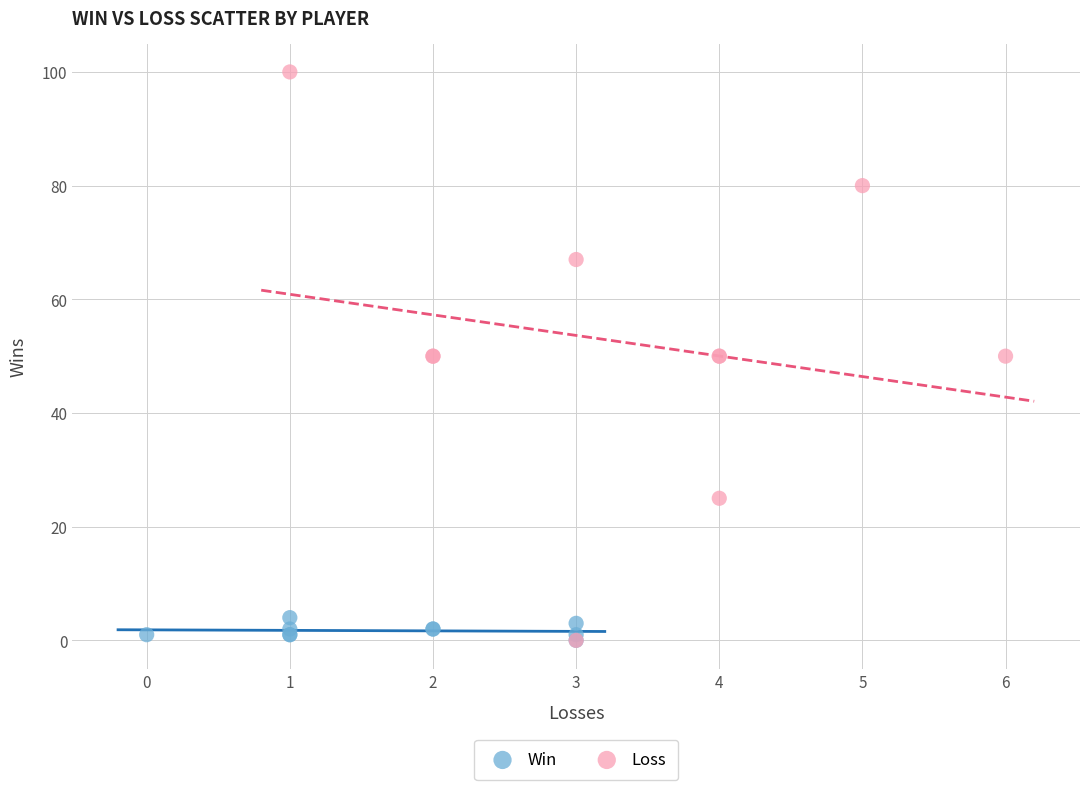

What are all the series names shown in the legend?

Win, Loss